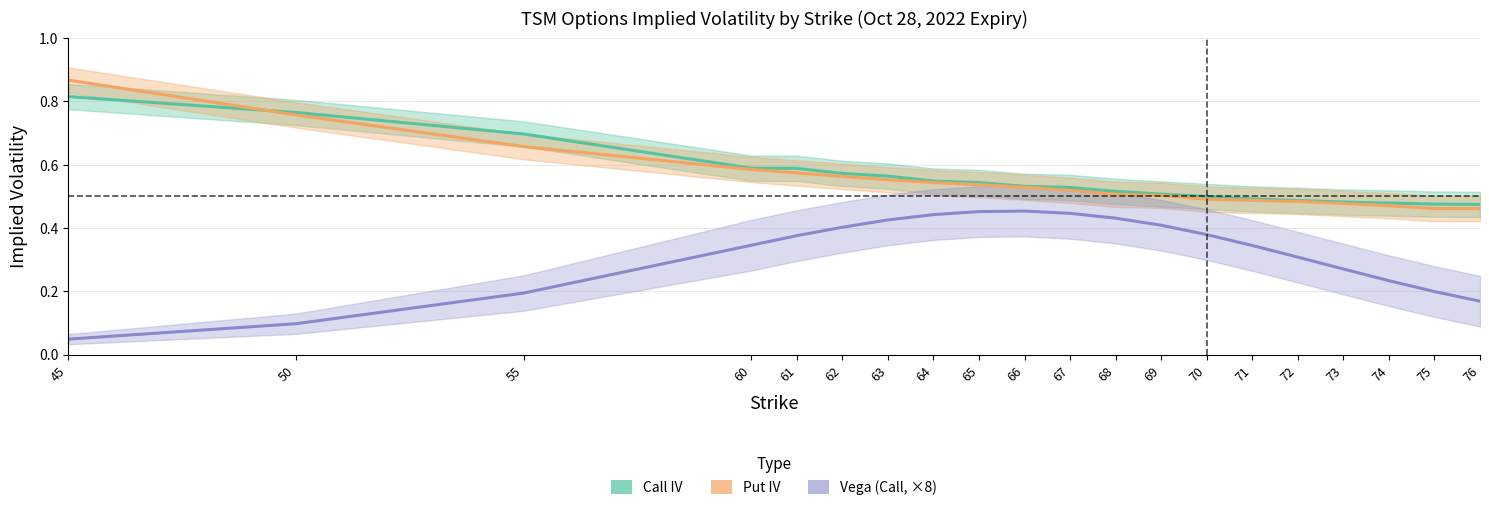

True or false: Call IV and Put IV cross at least once.

True